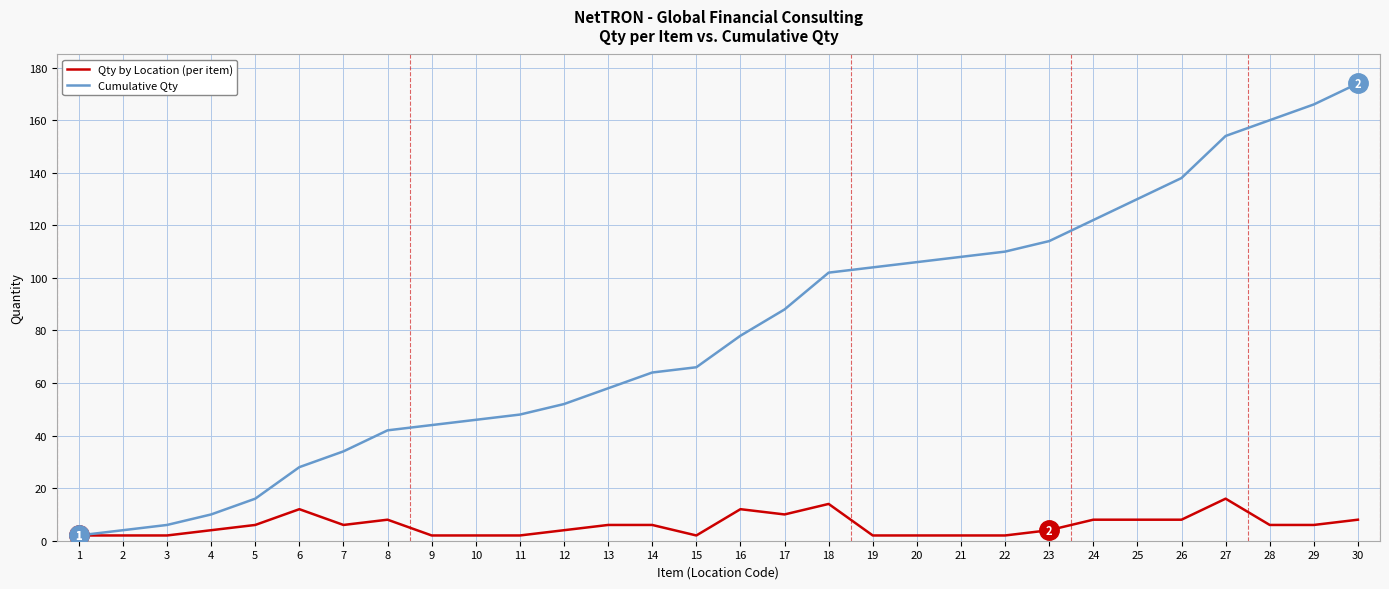

How many Qty by Location (per item) values are between 2 and 8?

25